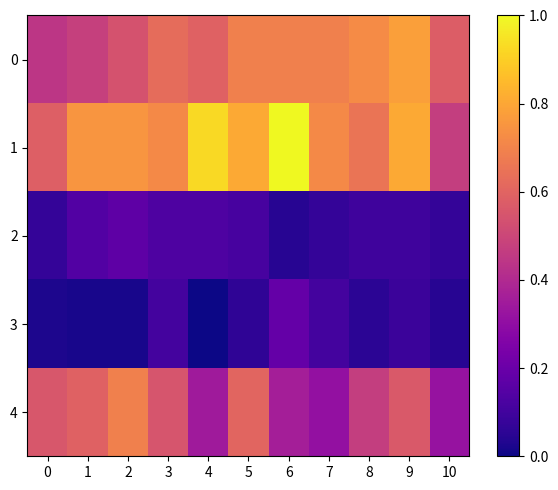

Reading right to left, transcribe all the data shown in this chart.

0: 10=0.6	9=0.8	8=0.7	7=0.7	6=0.7	5=0.7	4=0.6	3=0.6	2=0.5	1=0.5	0=0.4
1: 10=0.5	9=0.8	8=0.7	7=0.7	6=1.0	5=0.8	4=0.9	3=0.7	2=0.8	1=0.8	0=0.6
2: 10=0.1	9=0.1	8=0.1	7=0.1	6=0.0	5=0.1	4=0.1	3=0.1	2=0.2	1=0.1	0=0.1
3: 10=0.0	9=0.1	8=0.1	7=0.1	6=0.2	5=0.1	4=0.0	3=0.1	2=0.0	1=0.0	0=0.0
4: 10=0.3	9=0.6	8=0.5	7=0.3	6=0.4	5=0.6	4=0.3	3=0.5	2=0.7	1=0.6	0=0.6